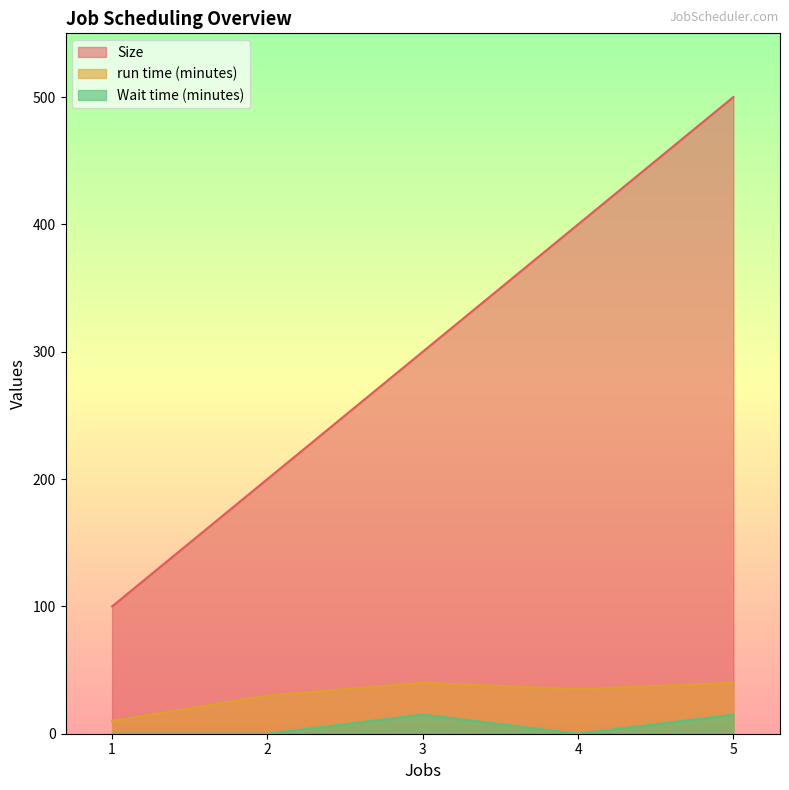

True or false: Size and Wait time (minutes) cross at least once.

False